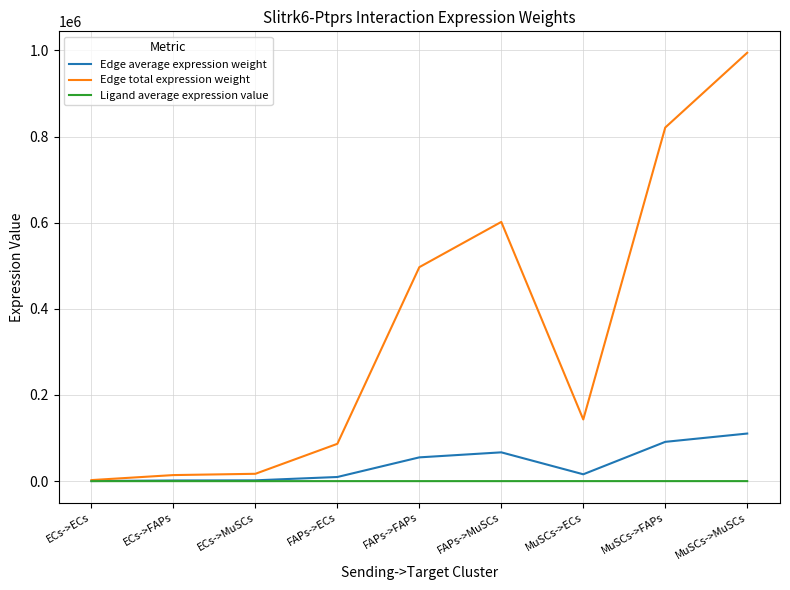

Which series has the largest total across all categories?

Edge total expression weight